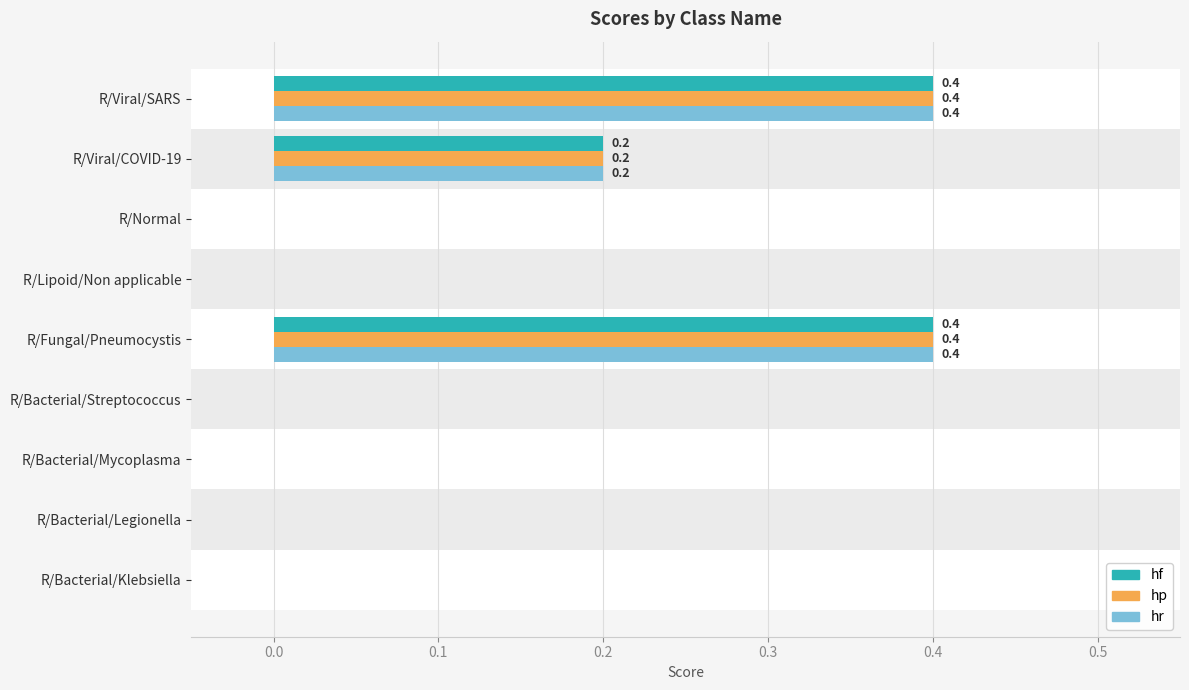

What is the total value across all series at R/Fungal/Pneumocystis?

1.2